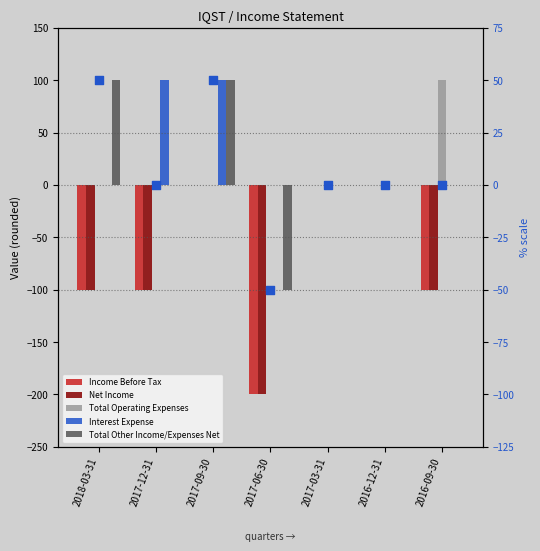

Which series has the largest Y range (max minus min)?

Income Before Tax